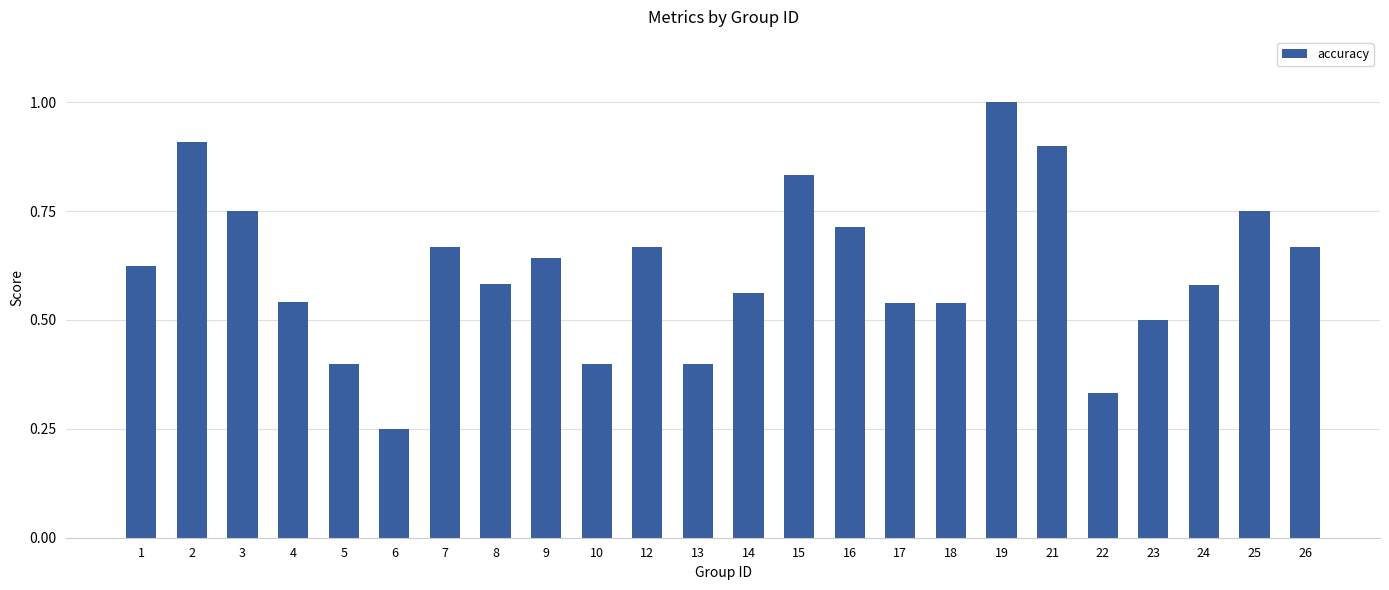

True or false: the data shows 1.1 at 9.

False